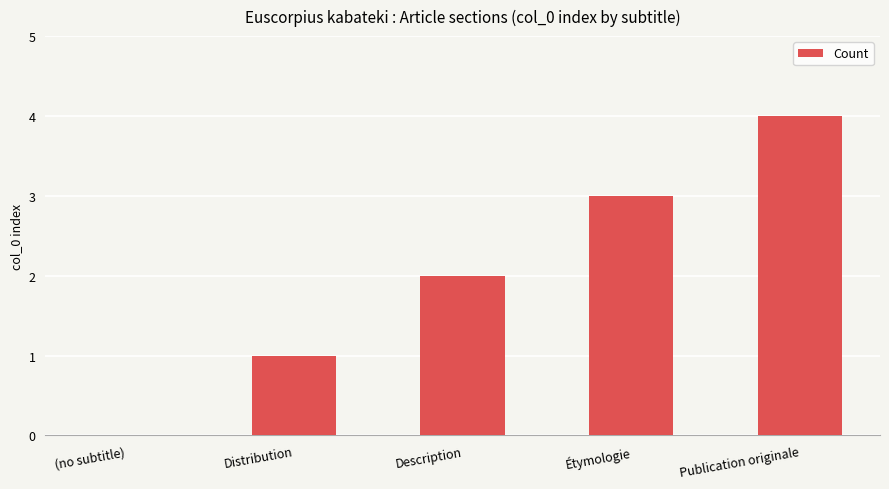

True or false: the data shows 3 at Étymologie.

True